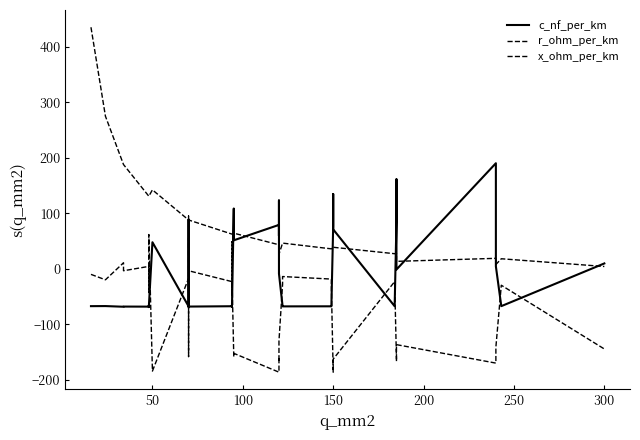

Which series has the largest range (max minus min)?

r_ohm_per_km